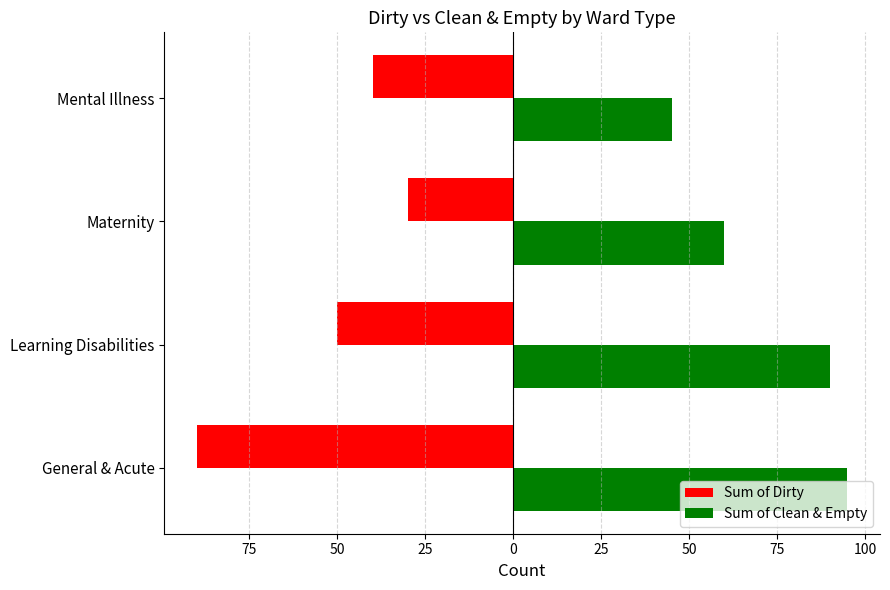

Count the Sum of Clean & Empty values in the range 60 to 95.

3